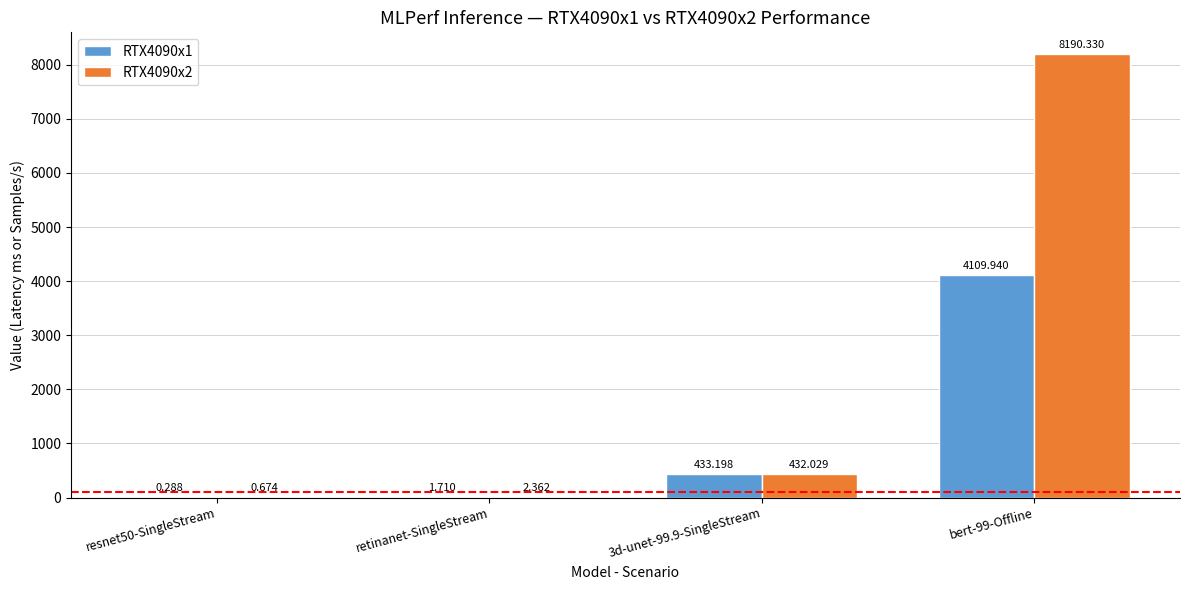

What is the sum of all RTX4090x1 values?

4545.1